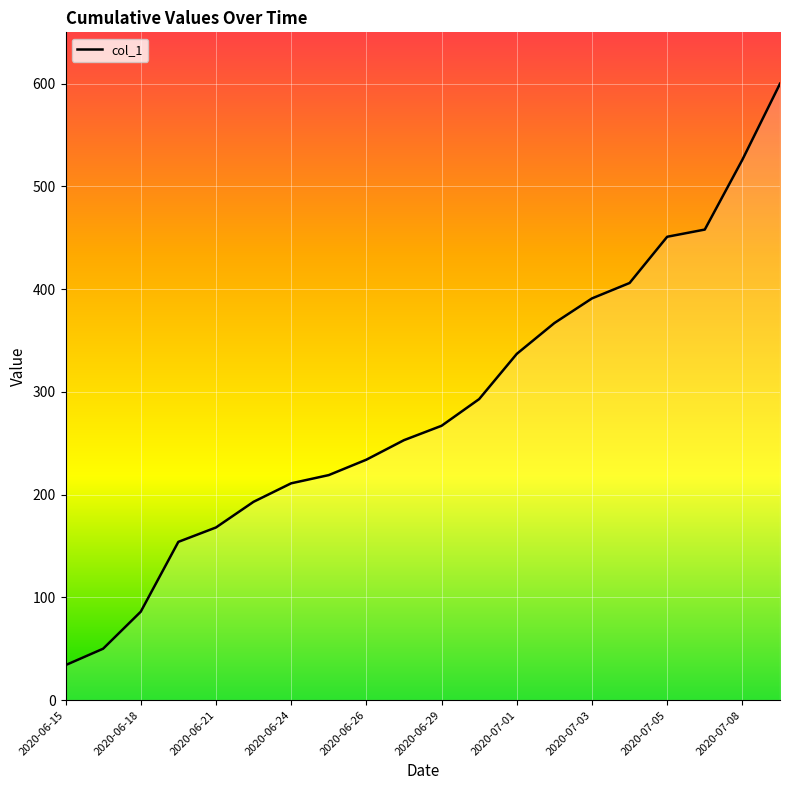

What is the minimum value shown in the chart?

34